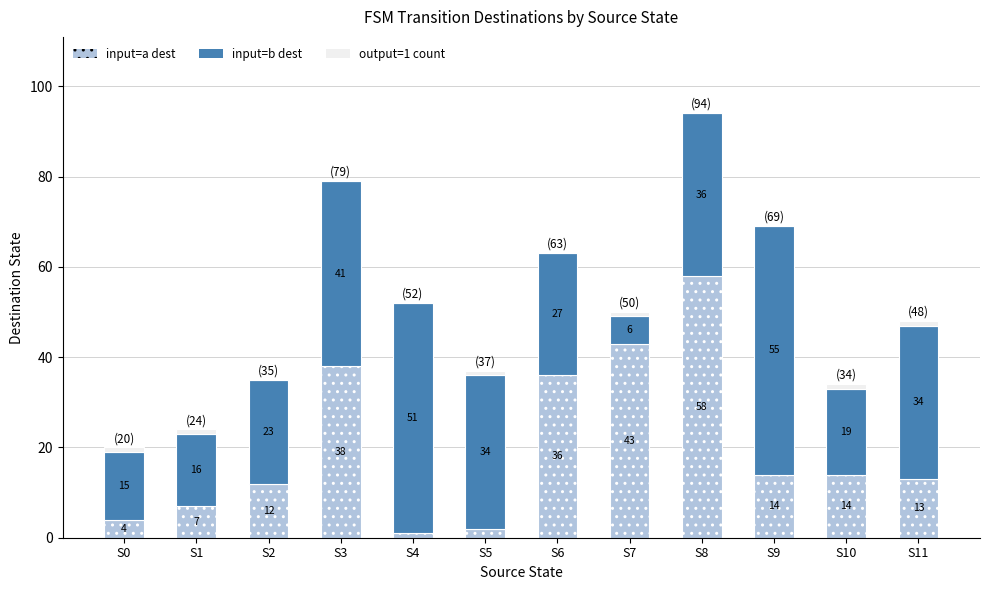

Is it true that input=a dest equals 6 at S11?

False